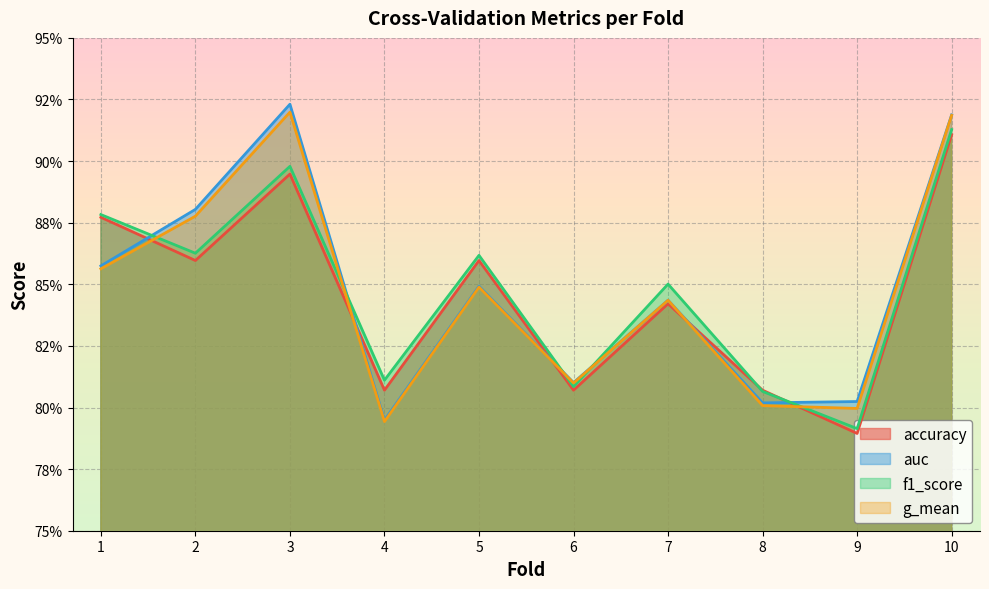

How many interior local valleys does the accuracy series have?

4